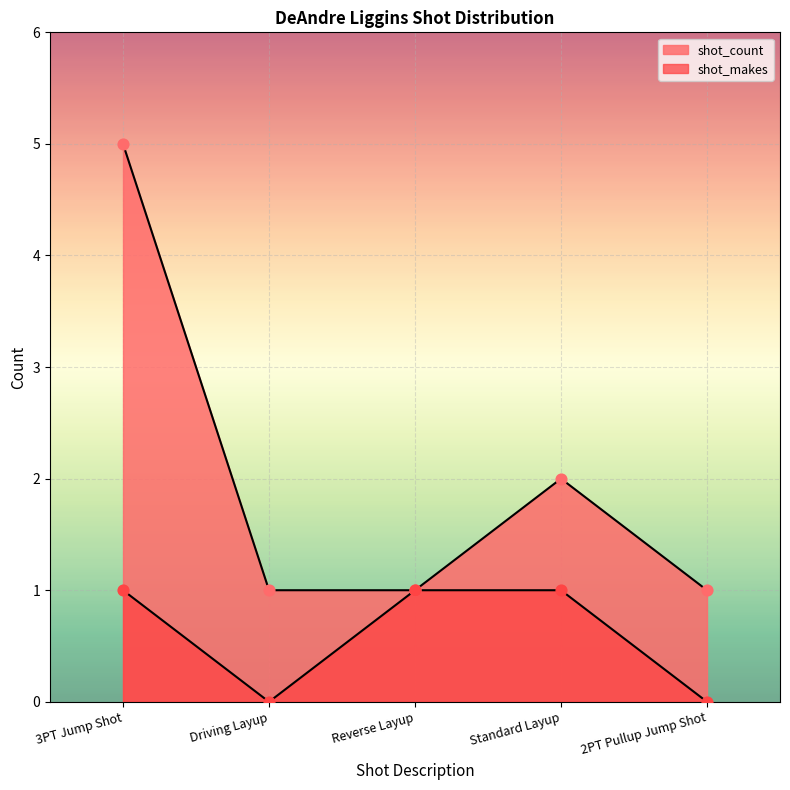

Which series has the widest spread of Y values?

shot_count